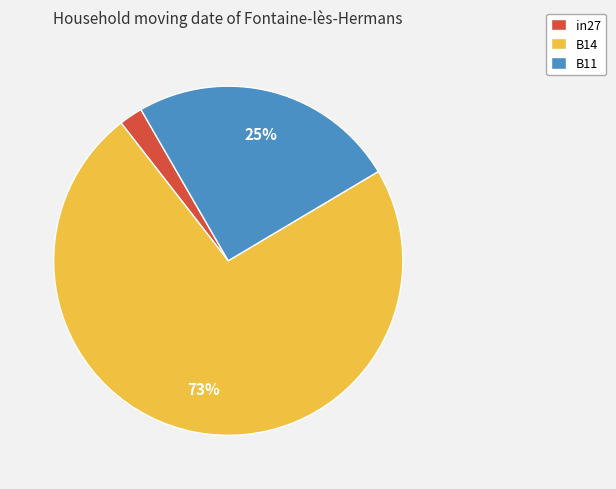

Between B14 and B11, which is larger?

B14